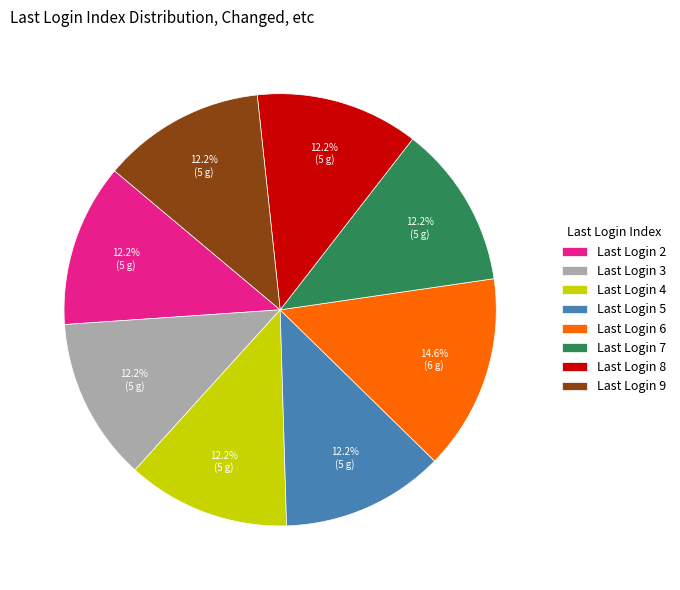

How many slices are in this pie chart?

8